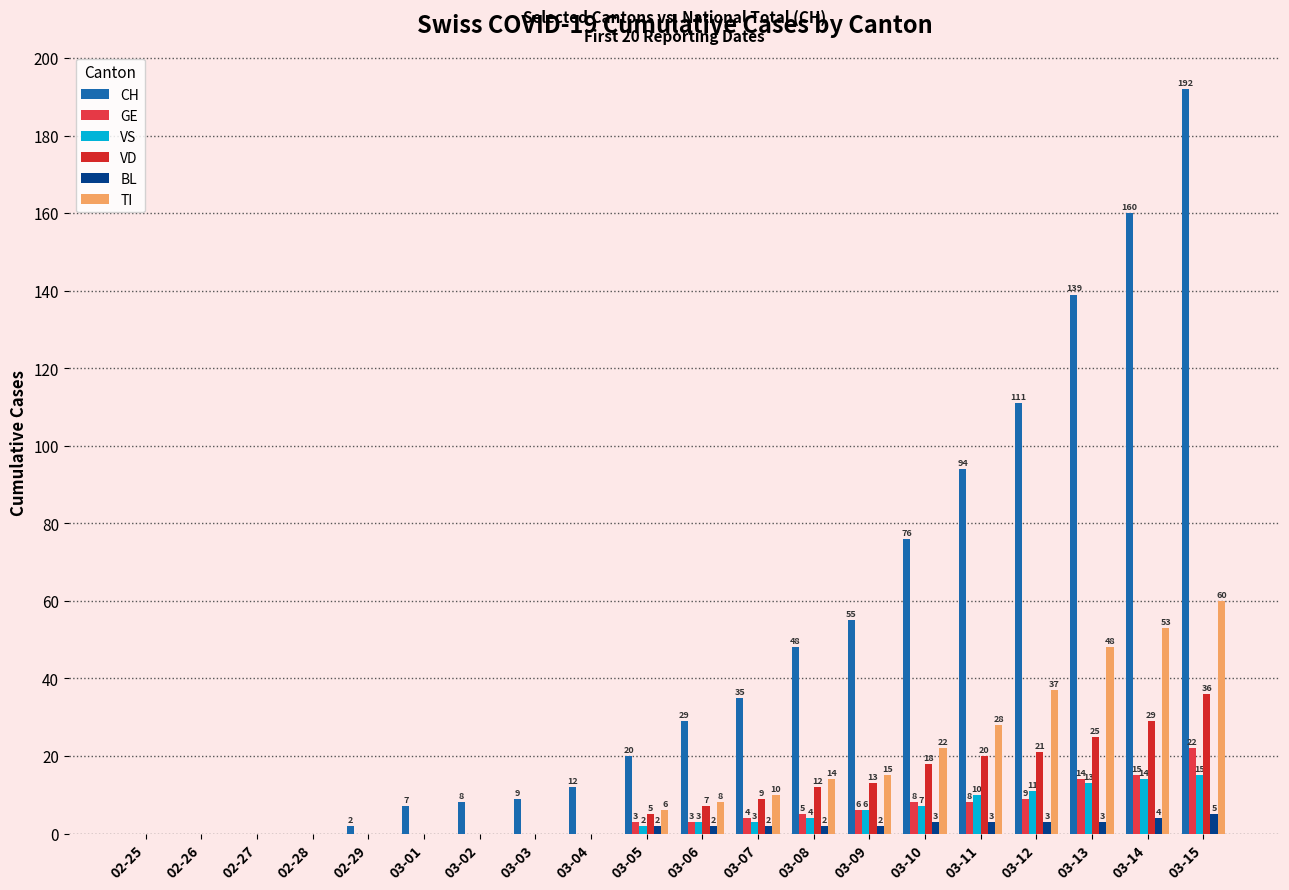

Is it true that TI equals 44 at 03-11?

False